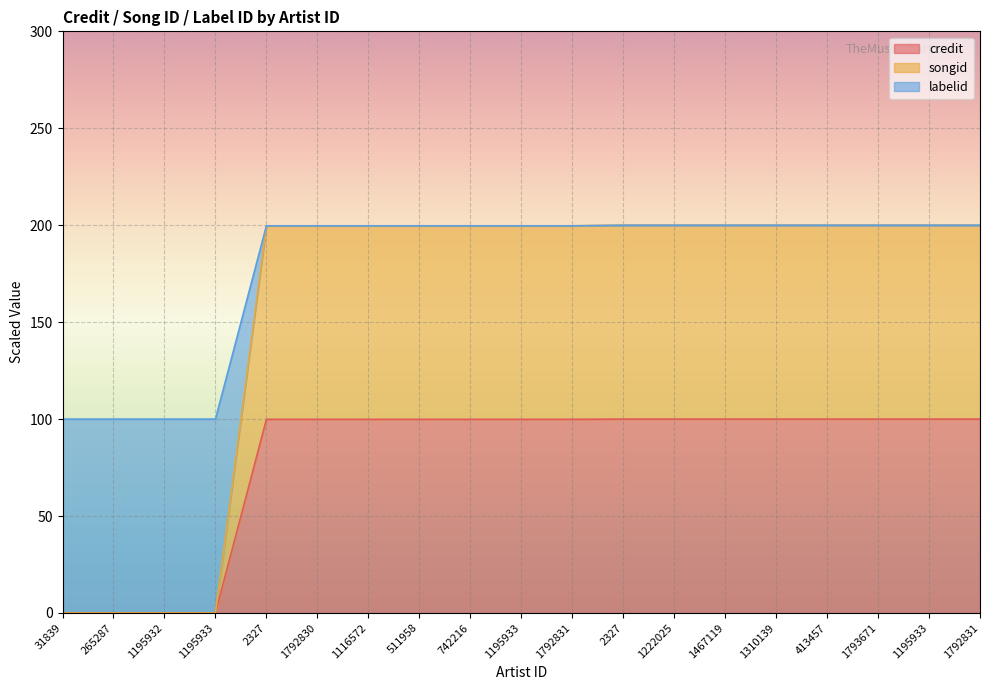

True or false: credit and songid cross at least once.

False